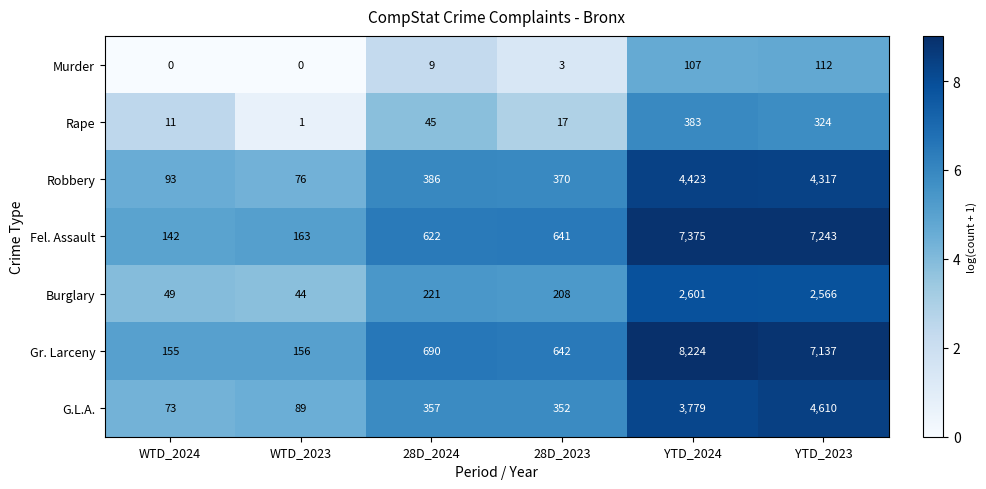

Count the number of categories in the chart.

6